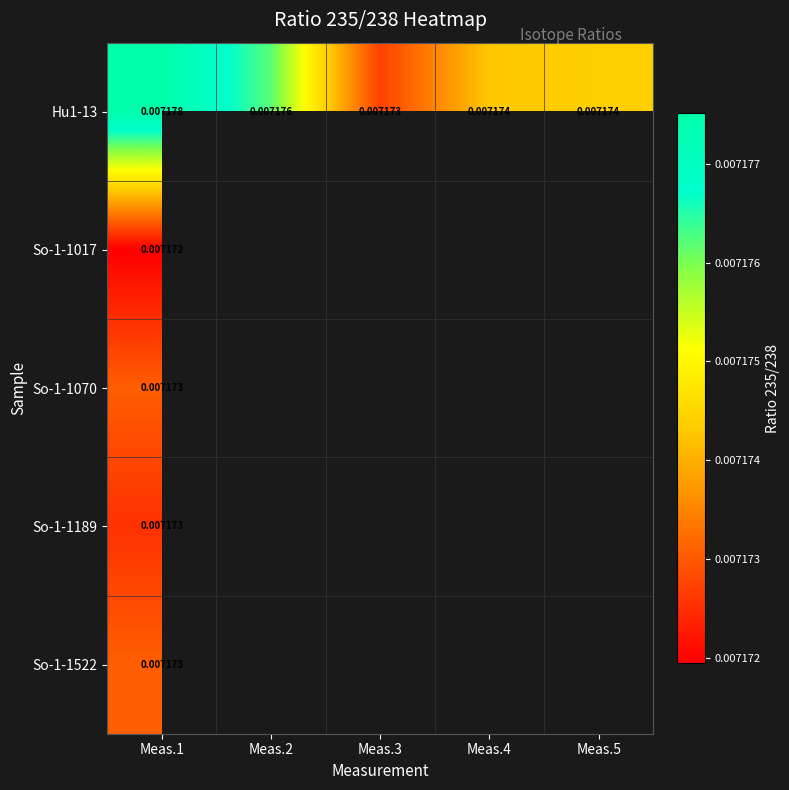

Which category has the lowest value in the So-1-1189 series?

Meas.1